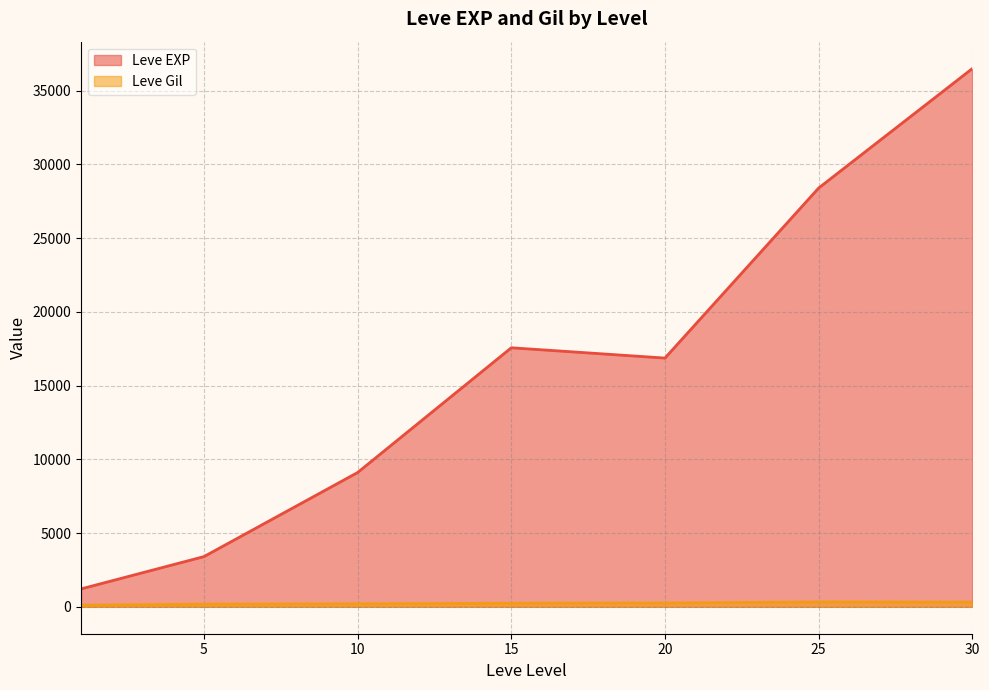

What is the difference between the highest and lowest values at 5?

3225.0